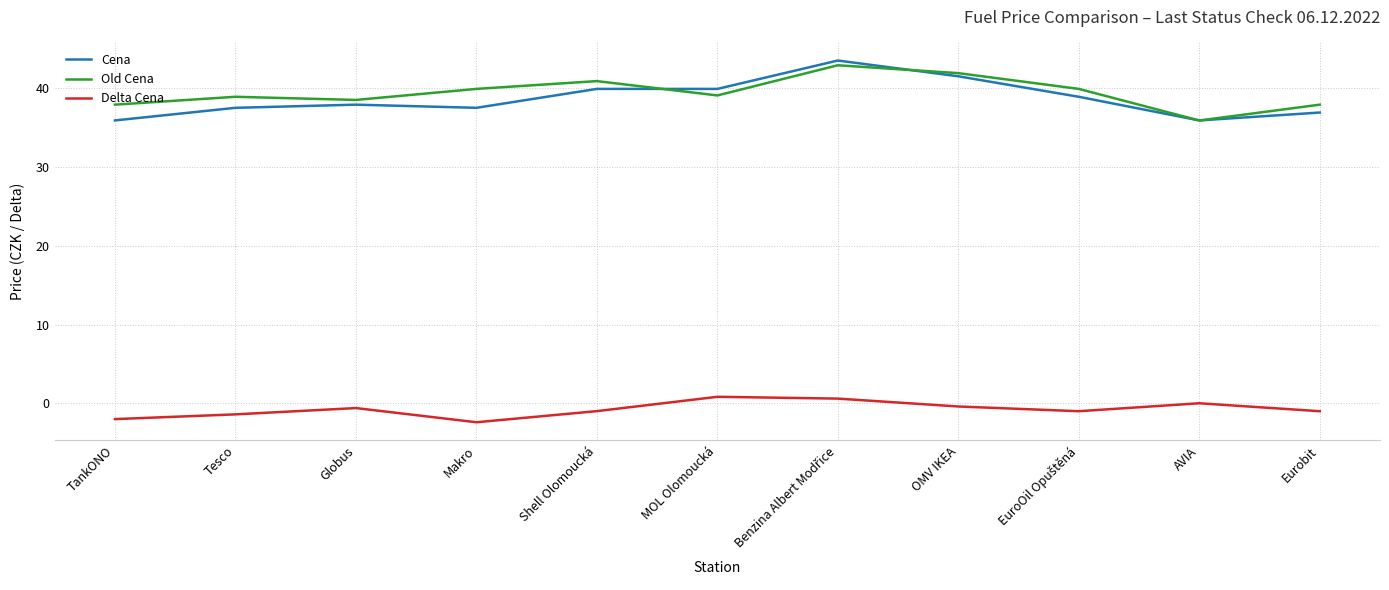

The Cena series shows 37.5 at Tesco. True or false?

True